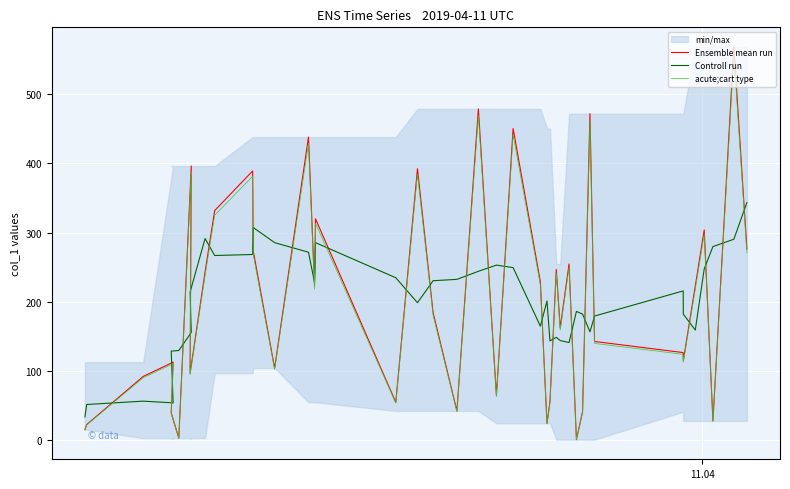

True or false: Ensemble mean run and acute;cart type intersect in this chart.

False